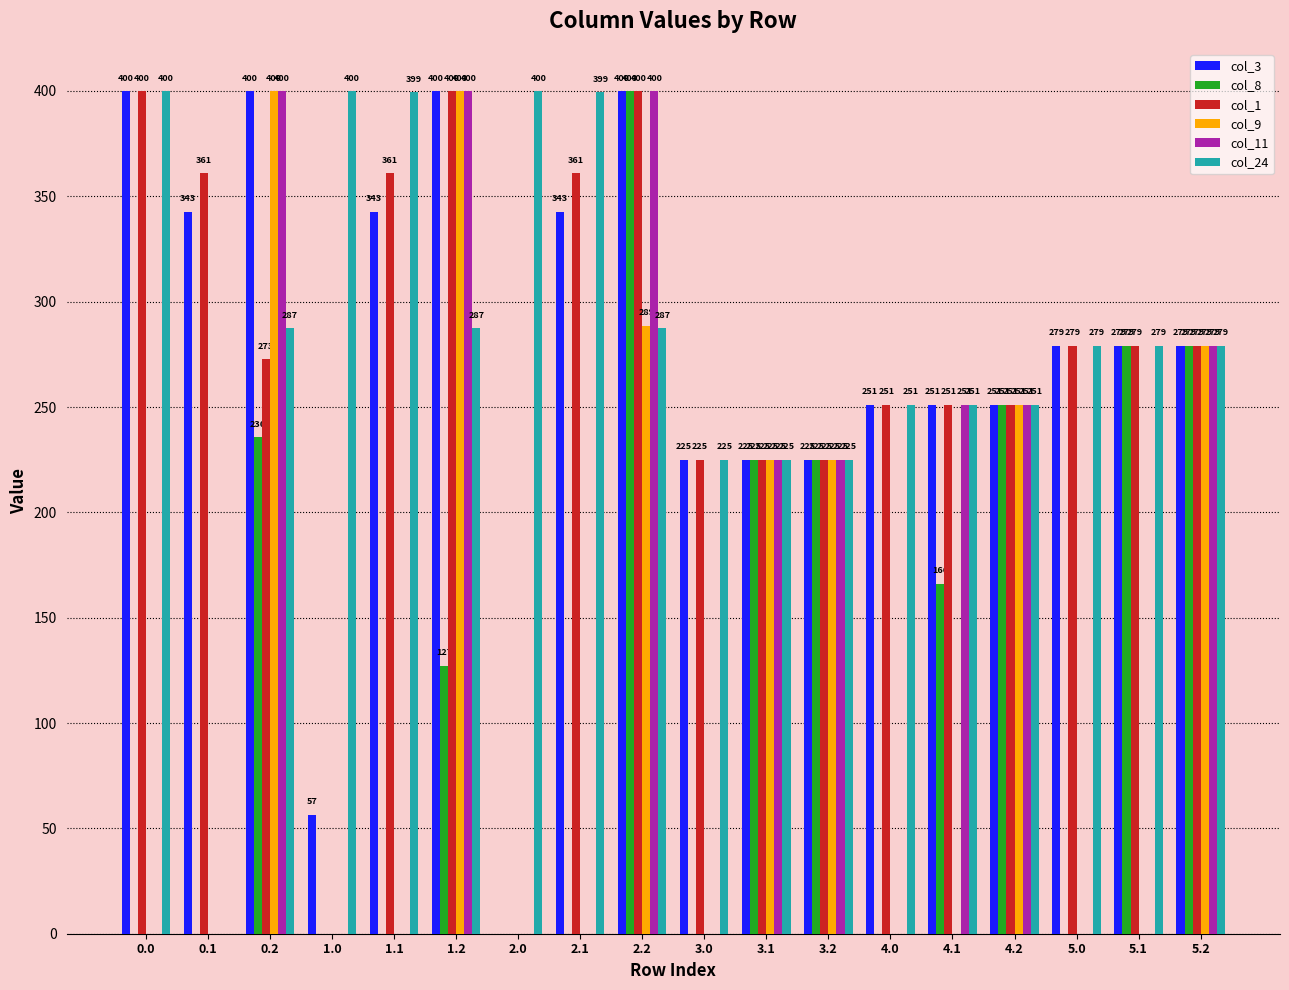

Read the col_1 value at 4.1.

251.0